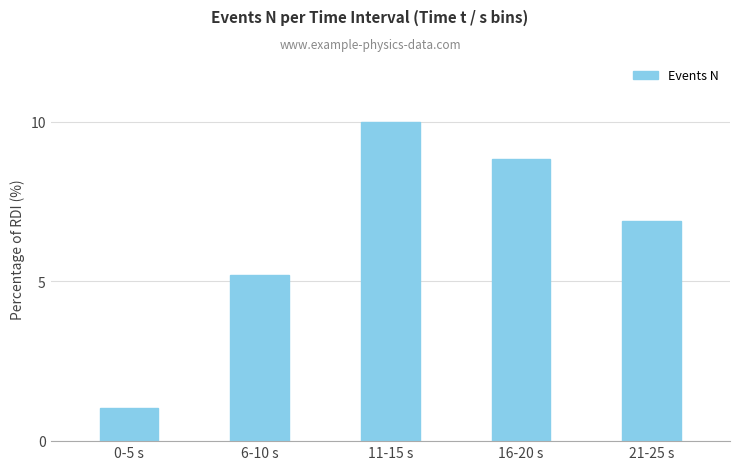

The chart shows a value of 13.5 at 11-15 s. True or false?

False